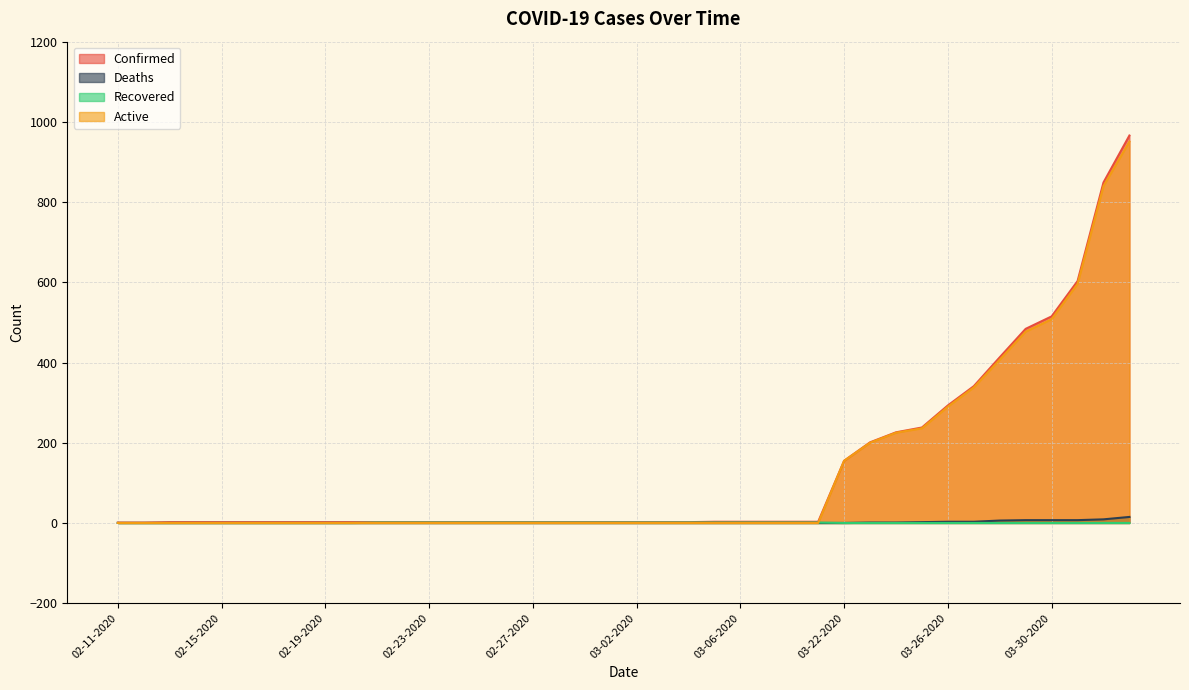

True or false: Active has a value of 294 at 02-11-2020.

False